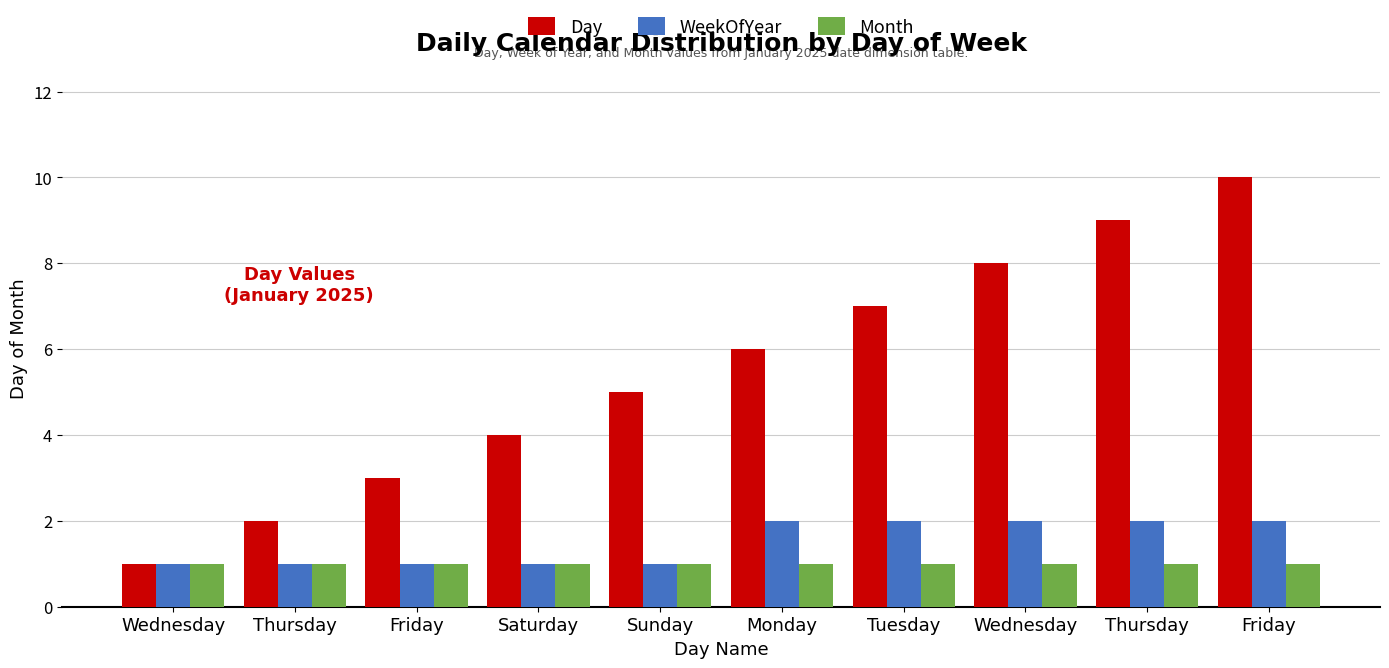

What value does the WeekOfYear series have at Thursday?

1